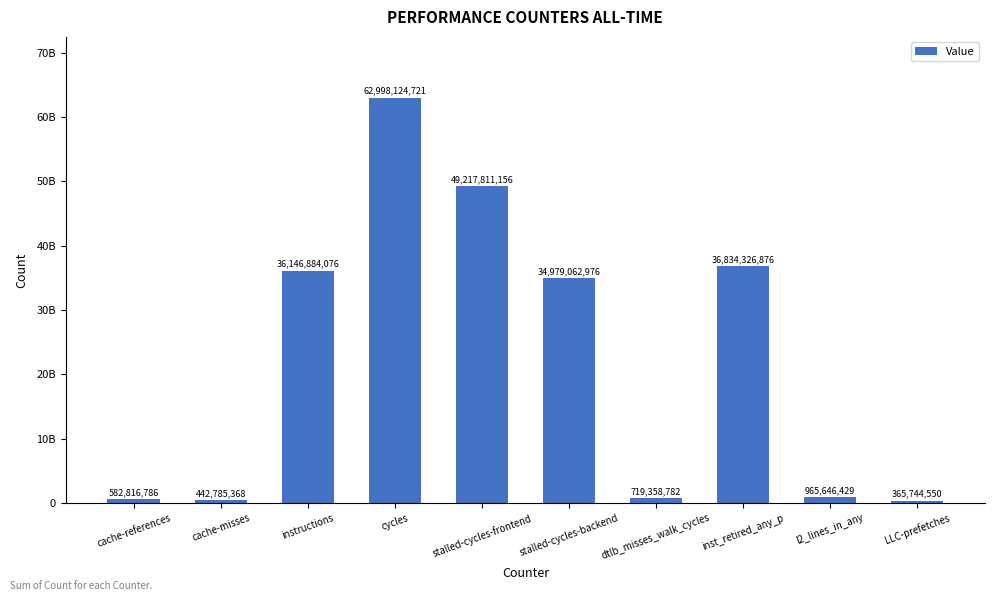

Are the bars horizontal?

No